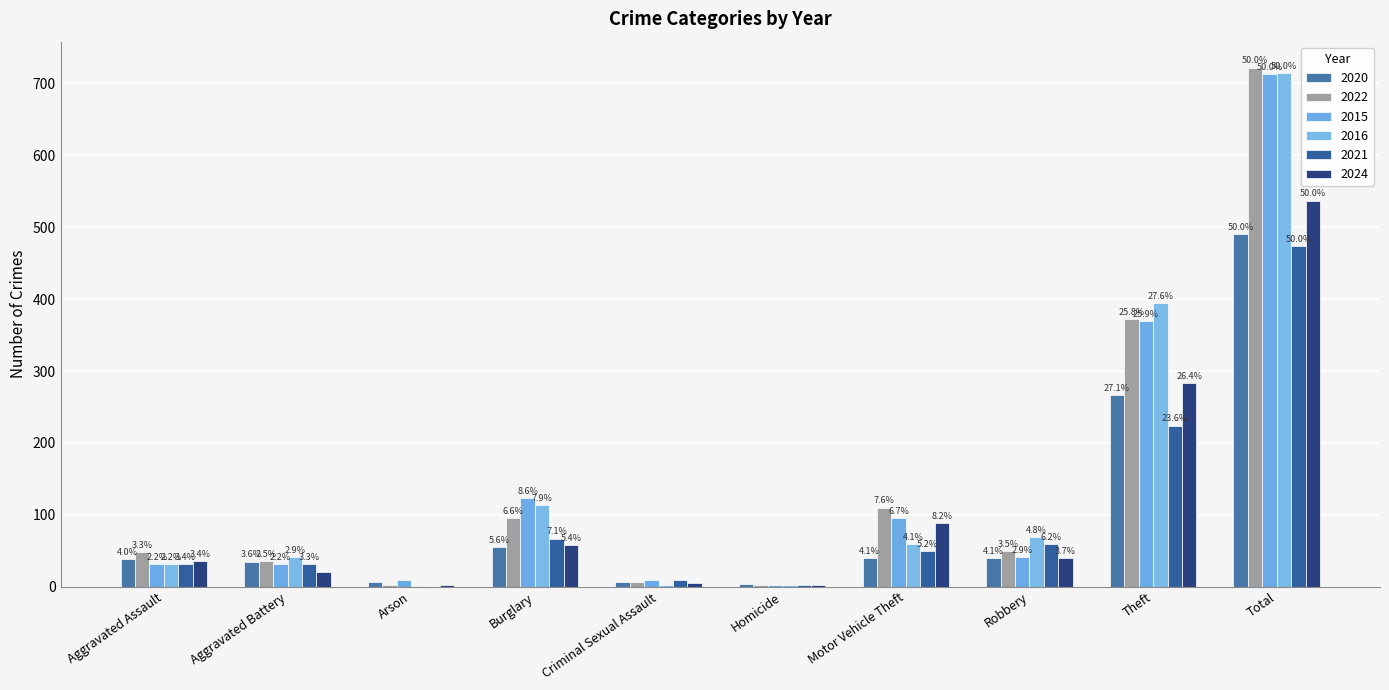

Does the chart contain stacked bars?

No